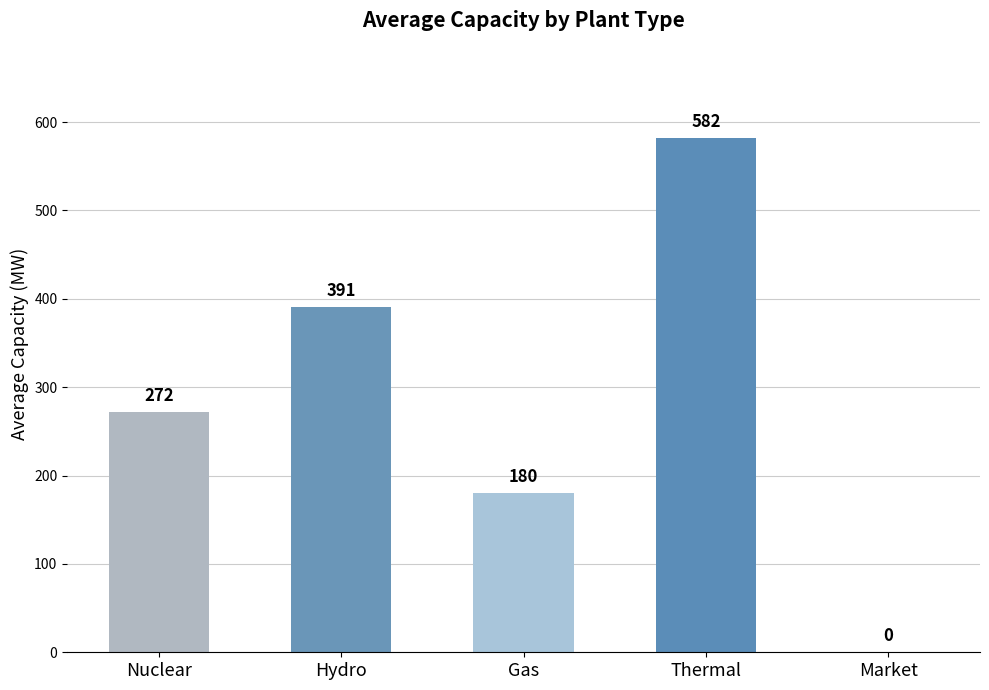

The value at Gas is 180.0. True or false?

True